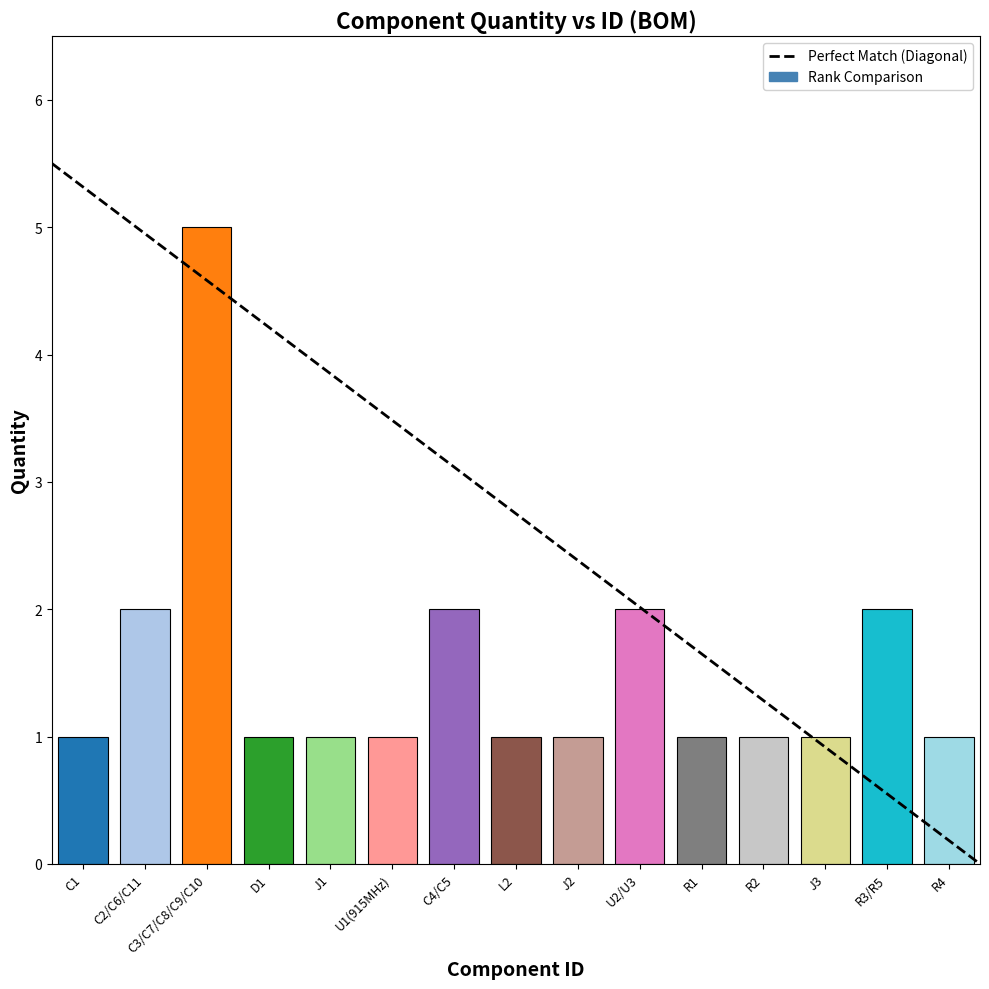

Which category has the highest value across all series?

C3/C7/C8/C9/C10